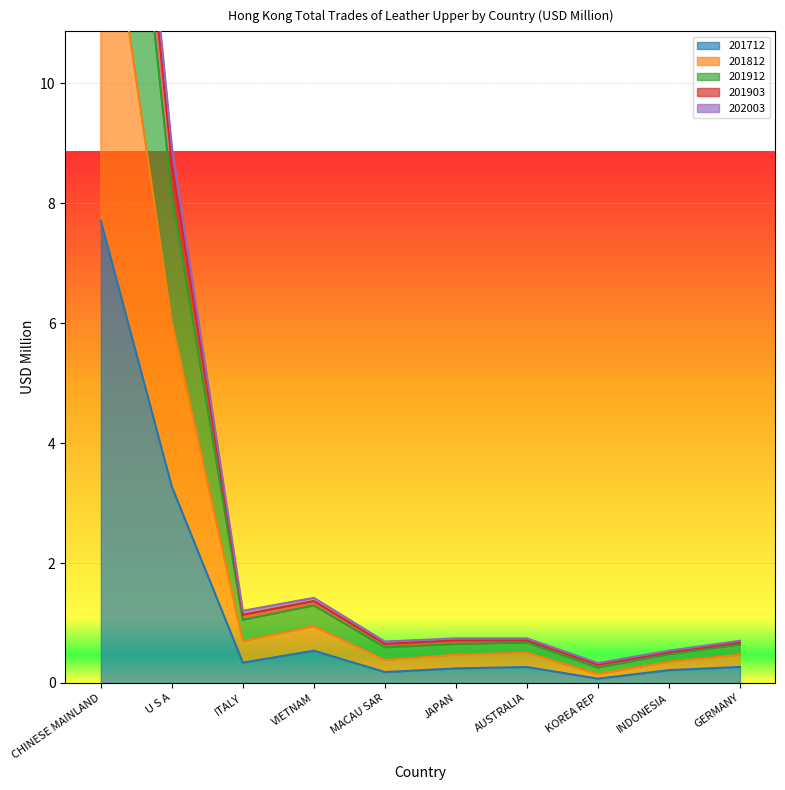

Where is the first local maximum for 201912?

VIETNAM